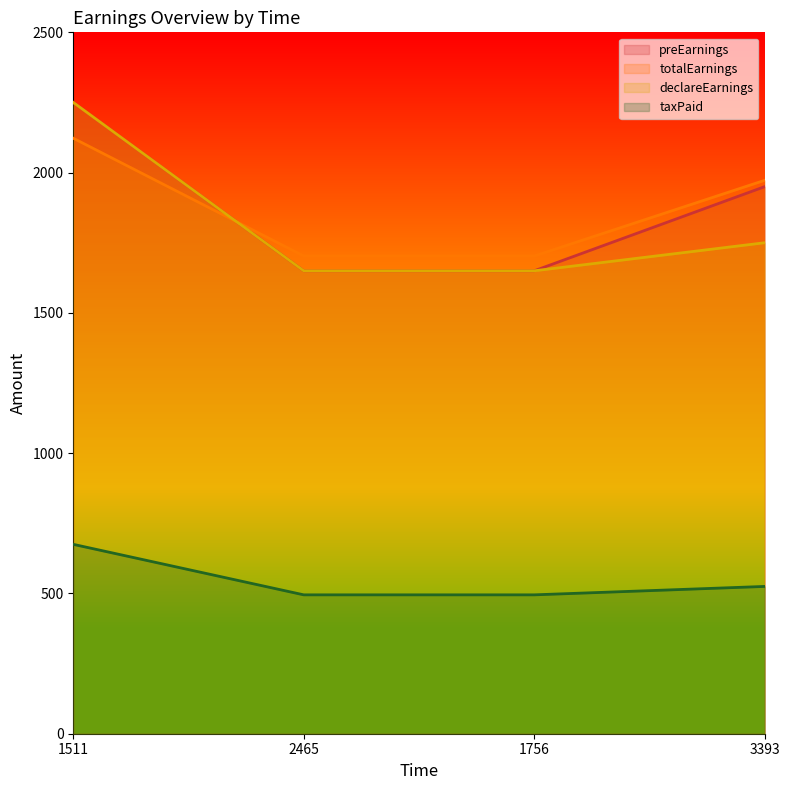

At how many categories does at least one series exceed 2203?

1